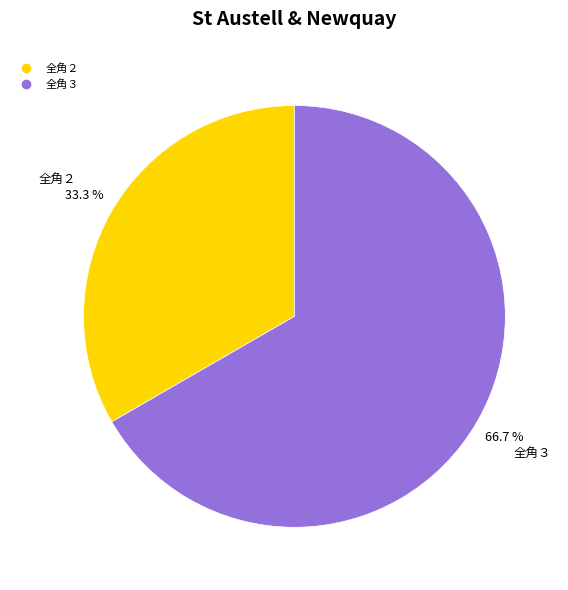

How many segments does this pie chart have?

2